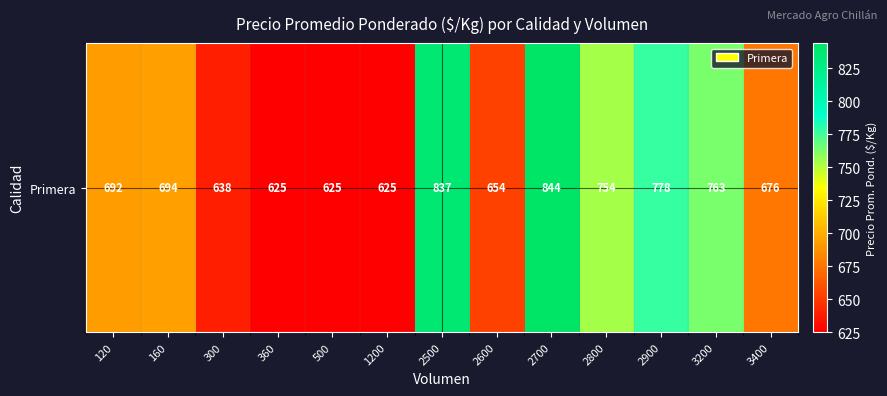

Reading right to left, list all the values displayed in this chart.

676	763	778	754	844	654	837	625	625	625	638	694	692